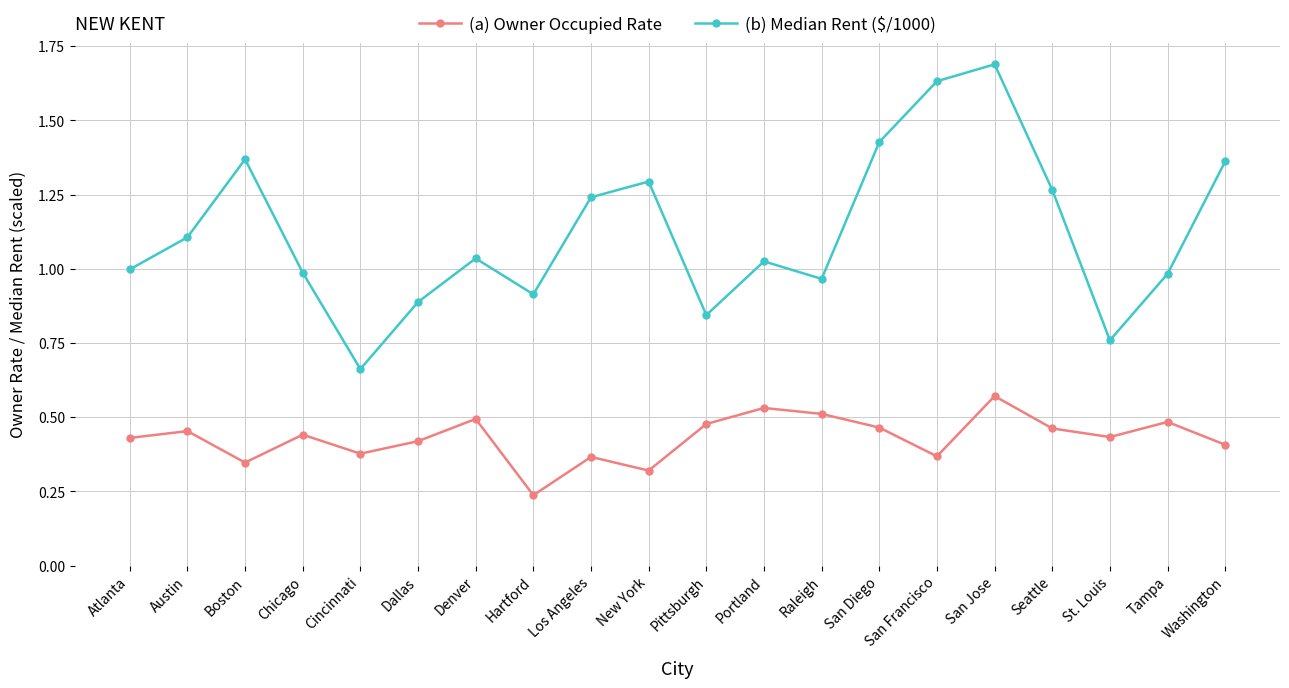

What is the approximate value of (b) Median Rent ($/1000) at San Jose?

1.7